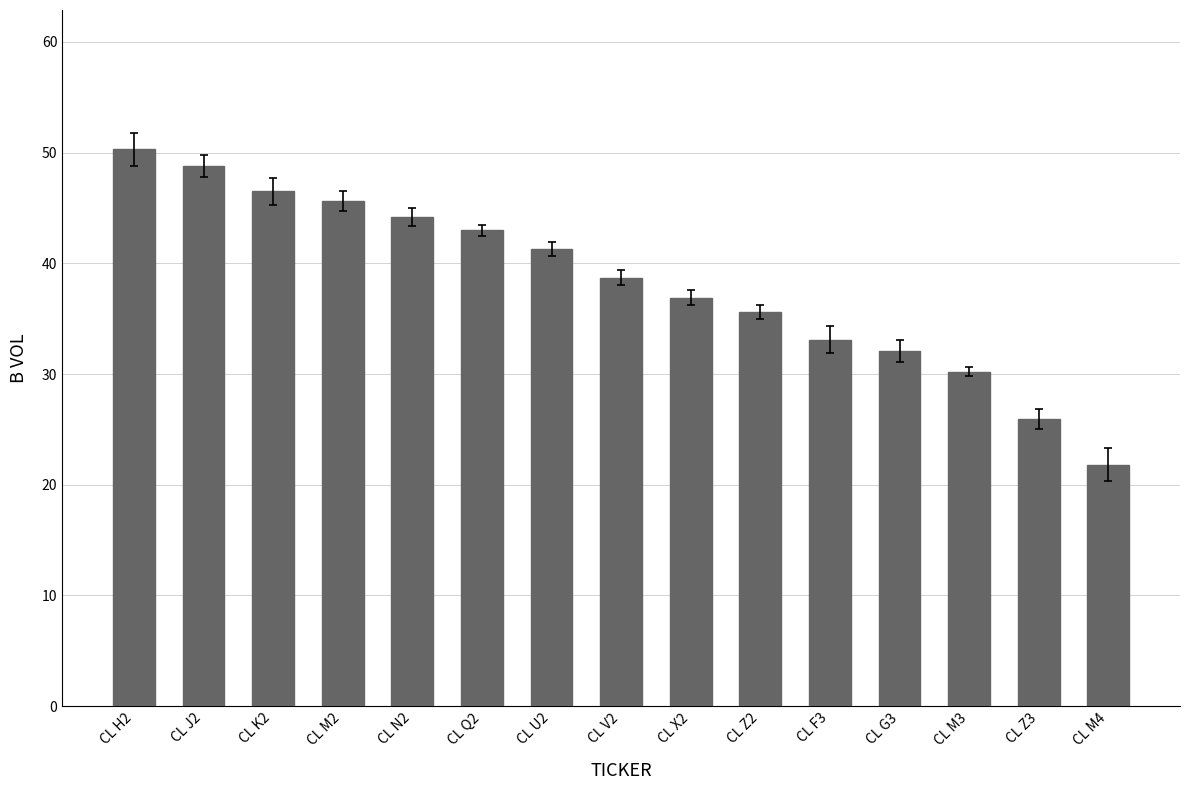

Rank the categories by value from highest to lowest.

CL H2, CL J2, CL K2, CL M2, CL N2, CL Q2, CL U2, CL V2, CL X2, CL Z2, CL F3, CL G3, CL M3, CL Z3, CL M4